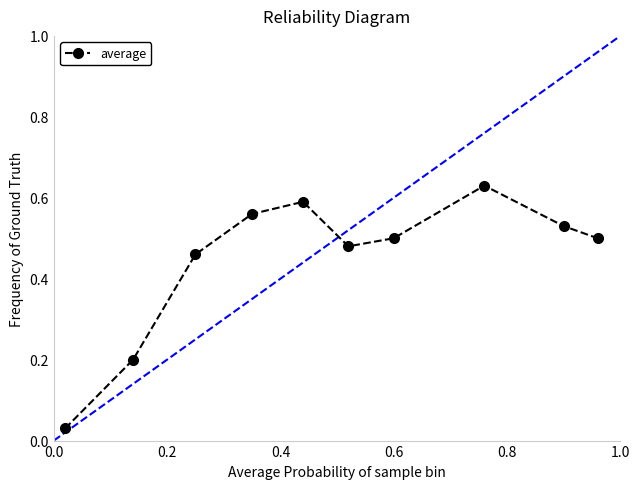

How many points are higher than both their immediate neighbors (excluding endpoints)?

2